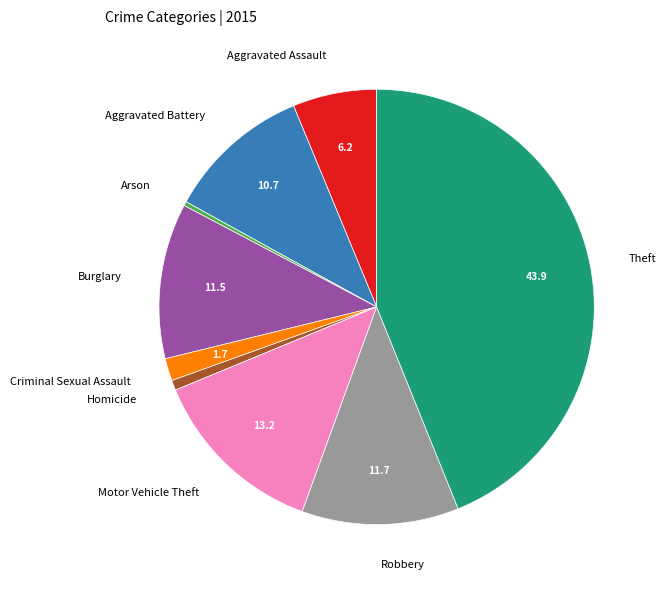

Count the number of slices in the pie.

9